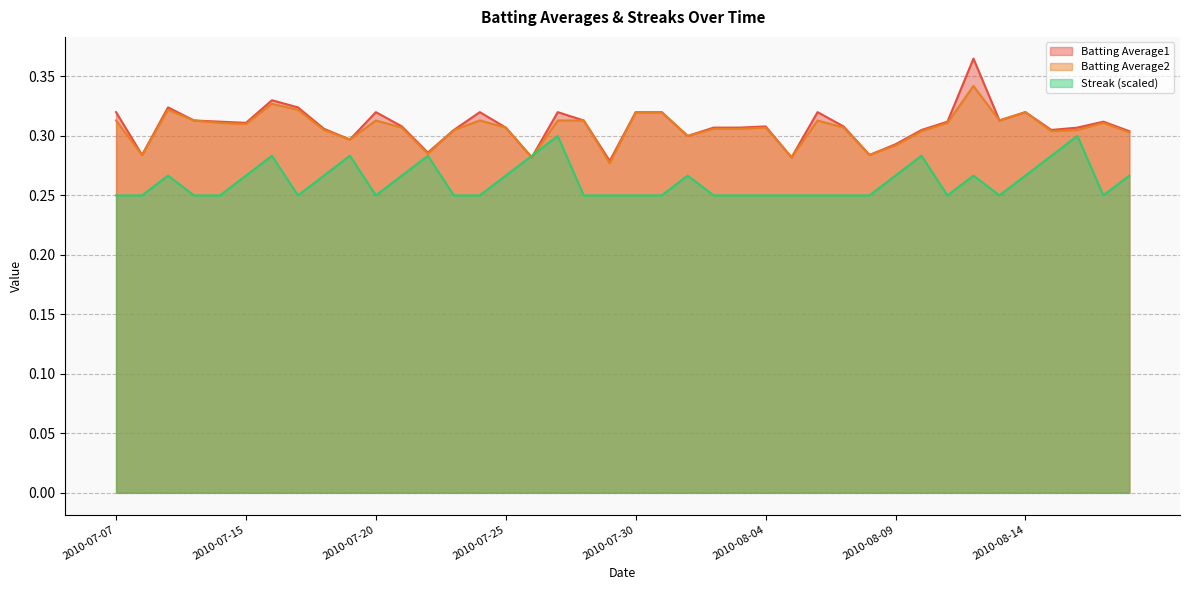

How many lines are shown in the chart?

3